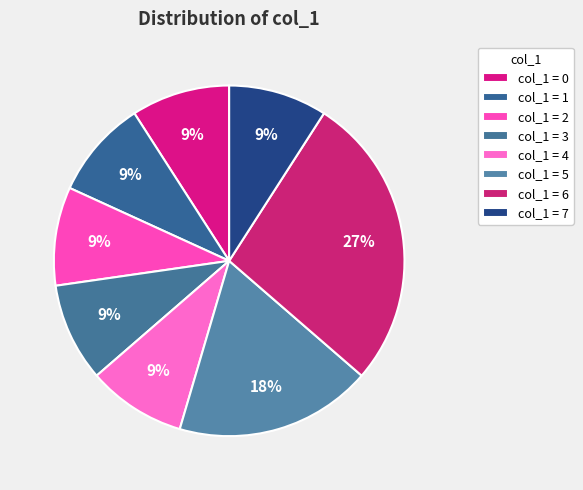

How many slices are in this pie chart?

8